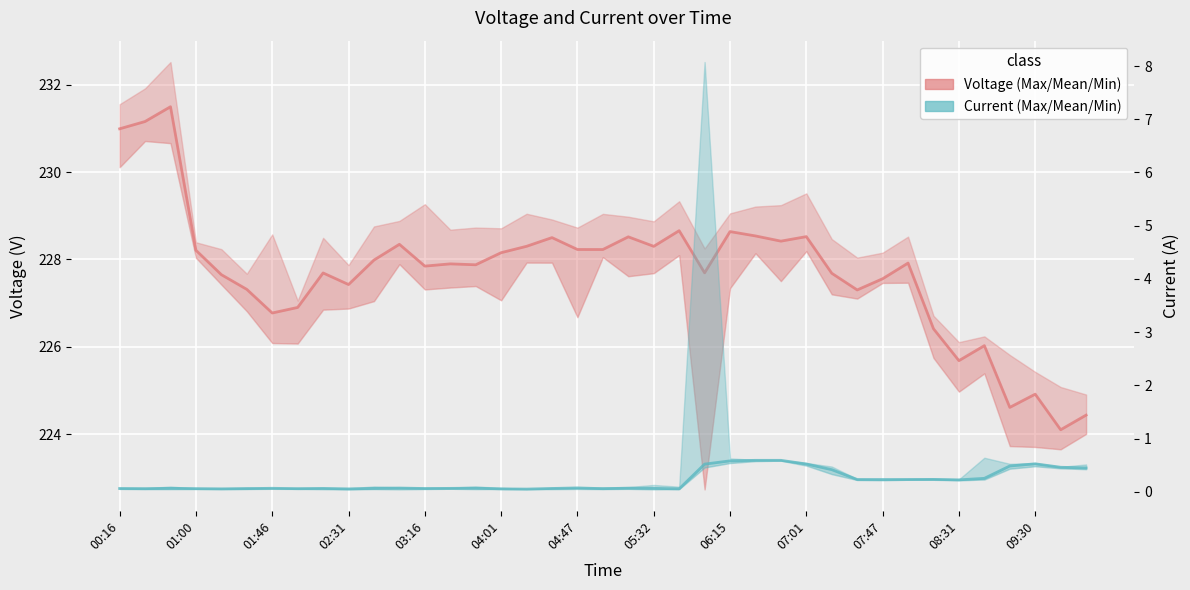

Which has a higher value, 05:32 or 34?

05:32